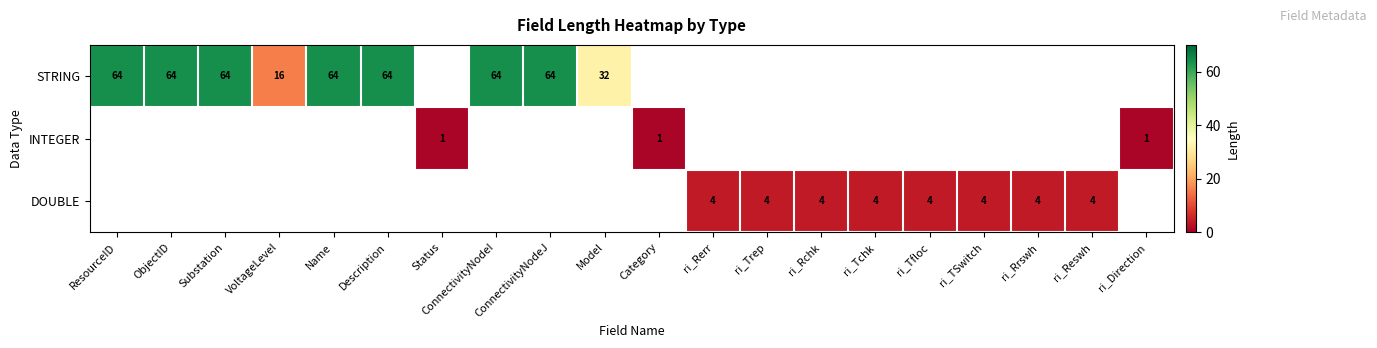

Which category has the lowest value across all series?

Status